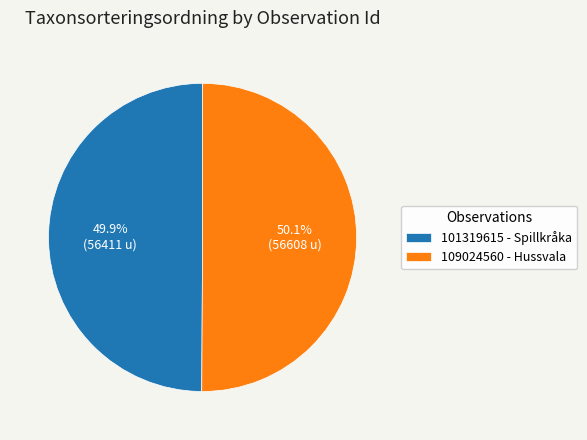

How many slices are in this pie chart?

2